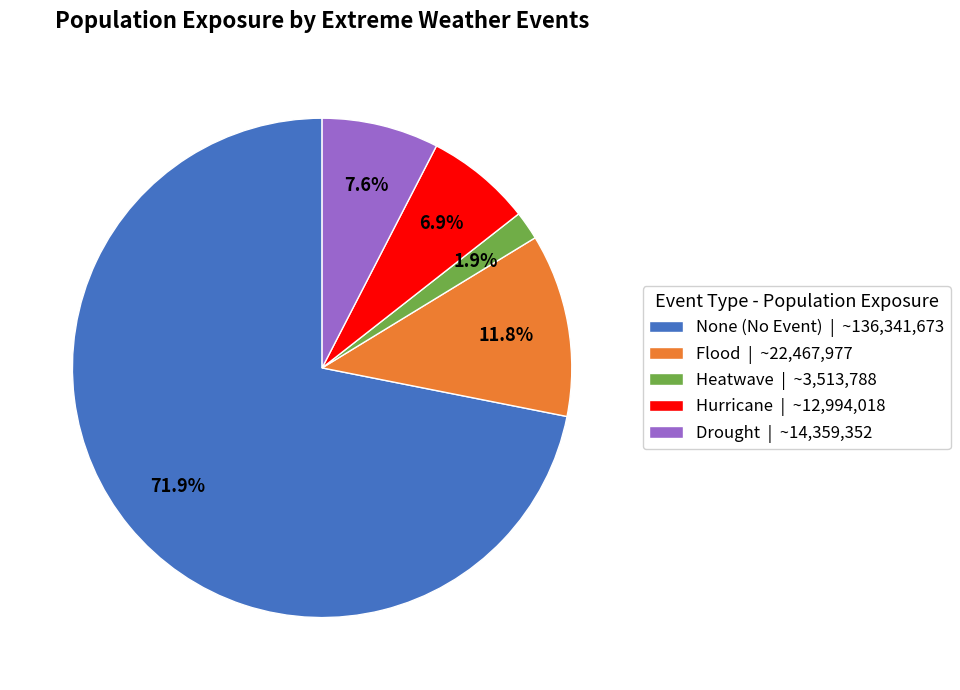

Which slice is the largest?

None (No Event) | ~136,341,673